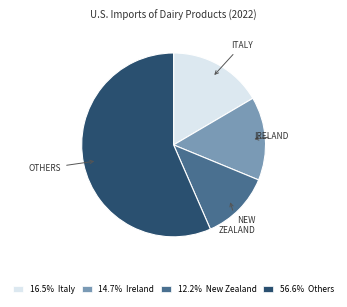

How many segments does this pie chart have?

4